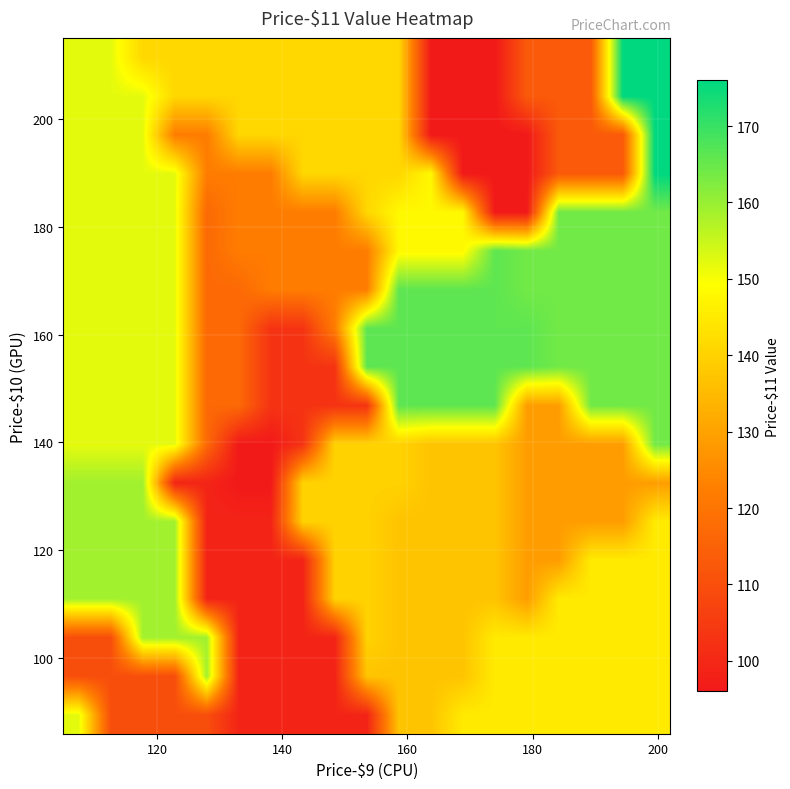

How many categories are shown in the chart?

19